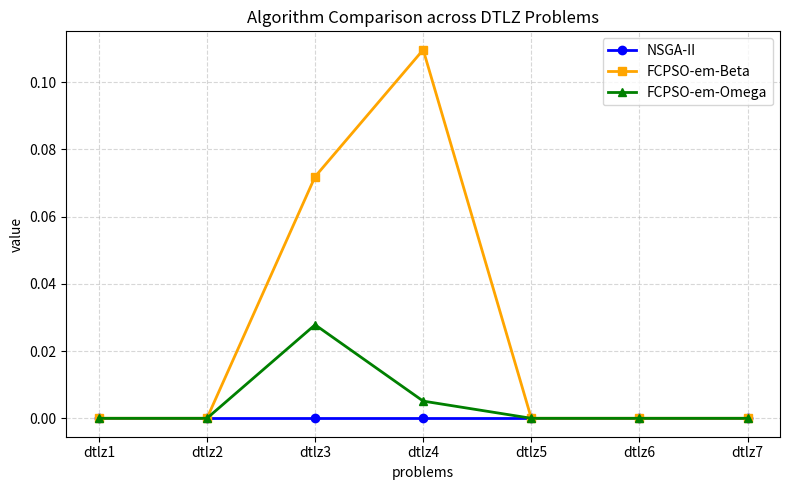

True or false: FCPSO-em-Omega has a value of 0.0 at dtlz5.

True